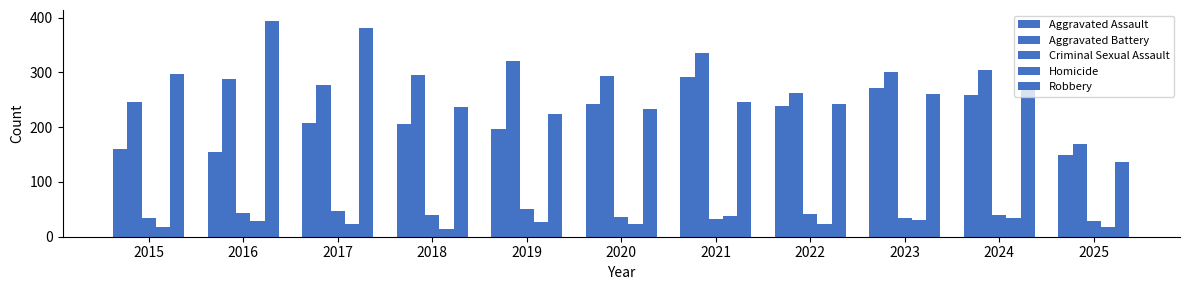

At which category is the sum across all series the highest?

2021